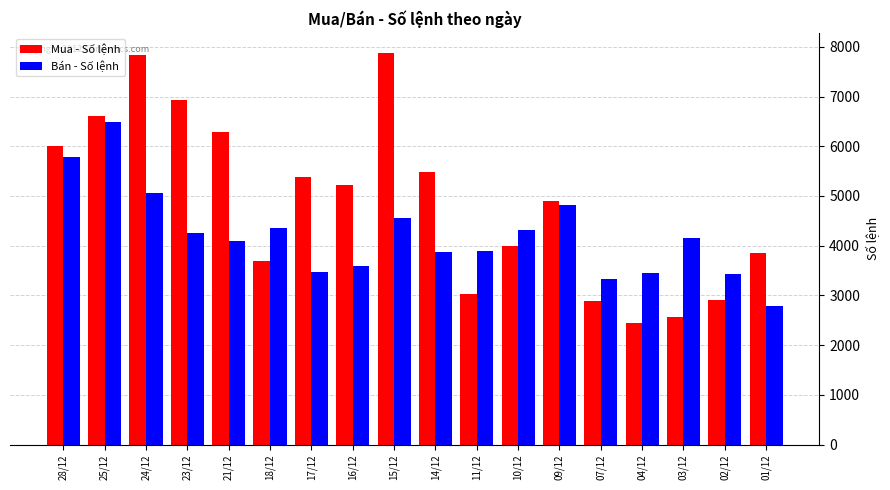

Does the chart contain any negative values?

No